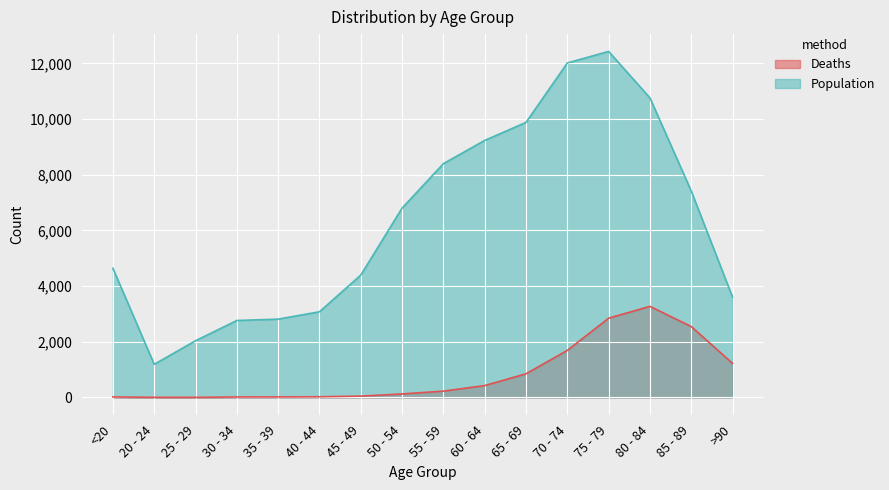

At how many categories does at least one series exceed 6173?

8